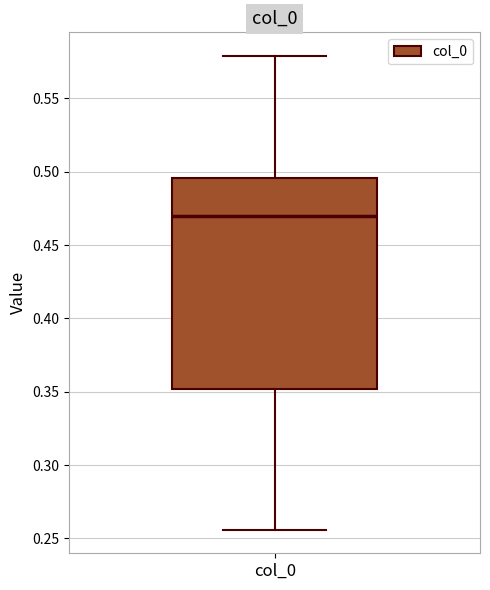

Transcribe this box plot: give where the median line is, the range the box spans, and where the two whiskers end, as read against the y-axis. The values are not printed on the chart, so give them approximately, as read against the axis.

median 0.470, box 0.350 to 0.495, whiskers 0.255 to 0.580